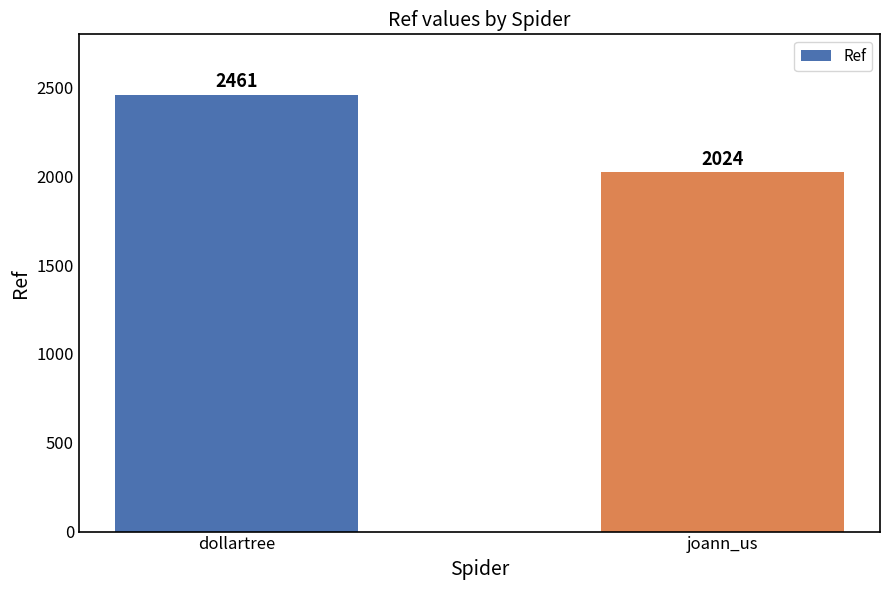

Rank the categories by value from lowest to highest.

joann_us, dollartree